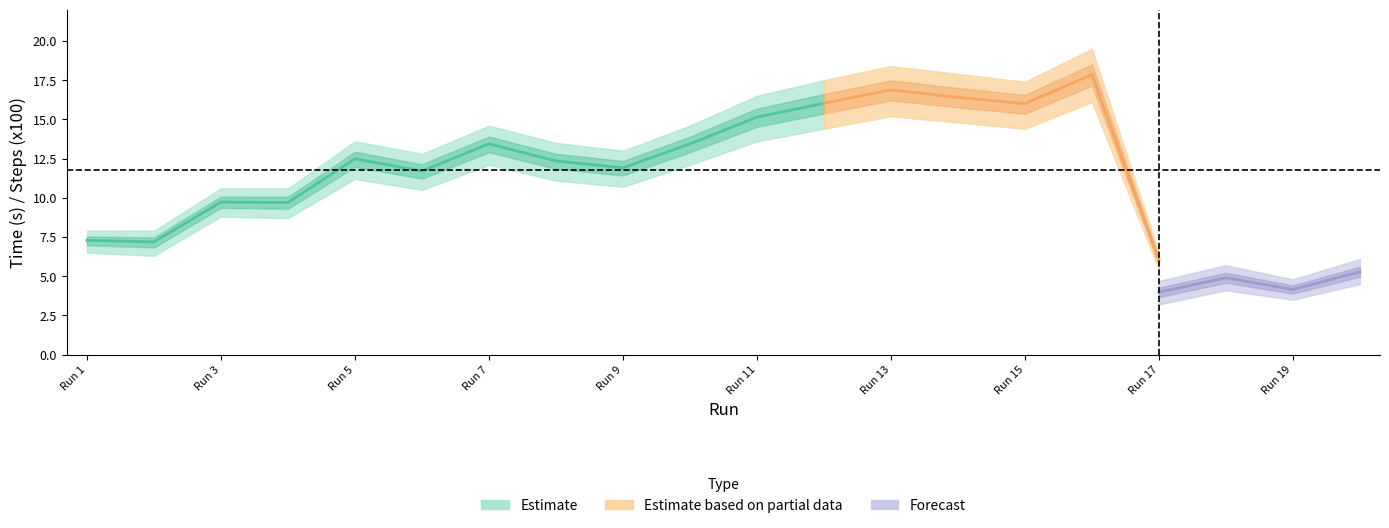

At which label is Time closest to 11?

6